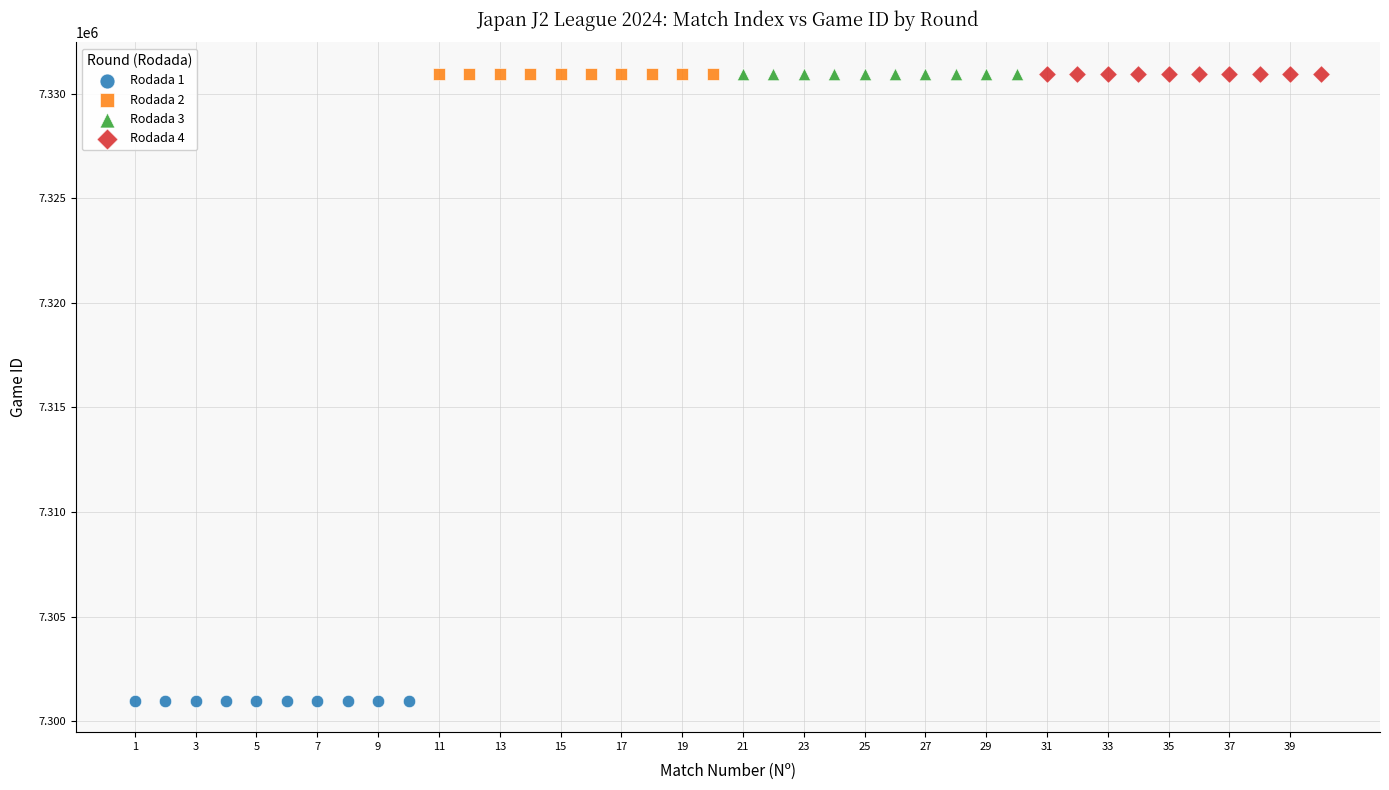

Which series reaches the minimum Y coordinate?

Rodada 1